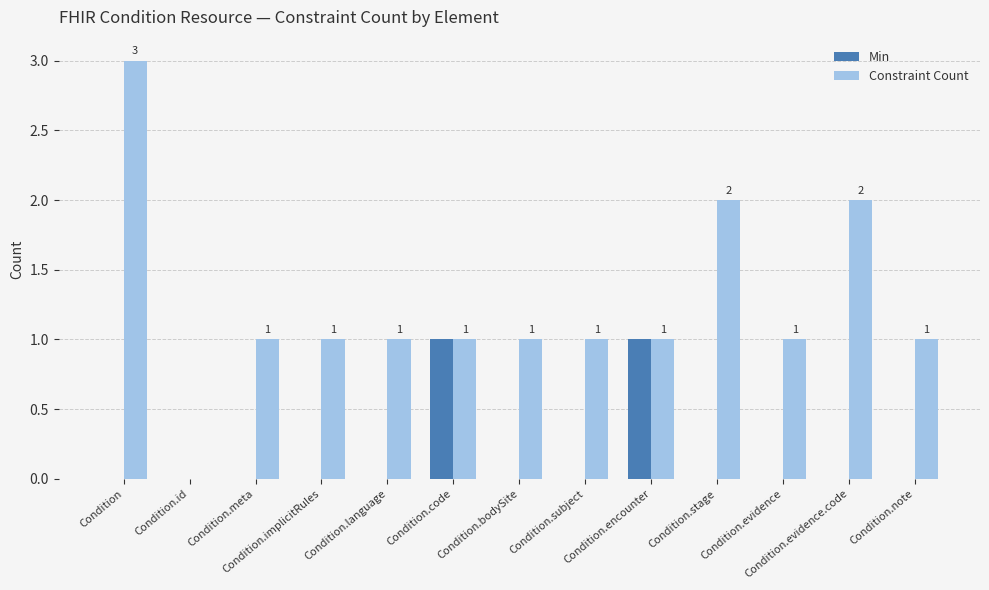

What is the sum of all Constraint Count values?

16